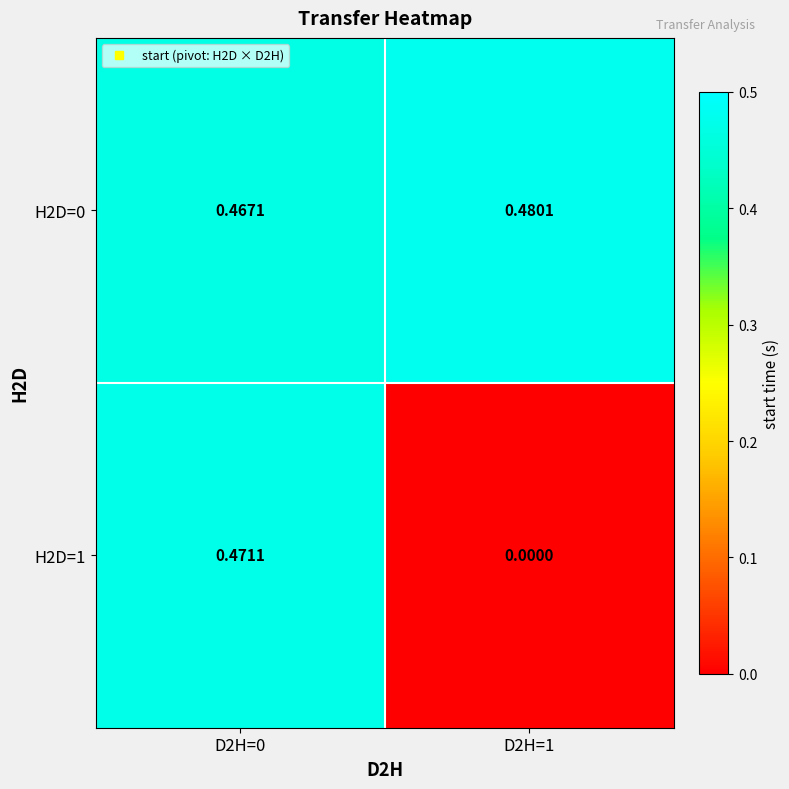

Reading left to right, extract all data points from this chart.

H2D=0: D2H=0=0.5	D2H=1=0.5
H2D=1: D2H=0=0.5	D2H=1=0.0